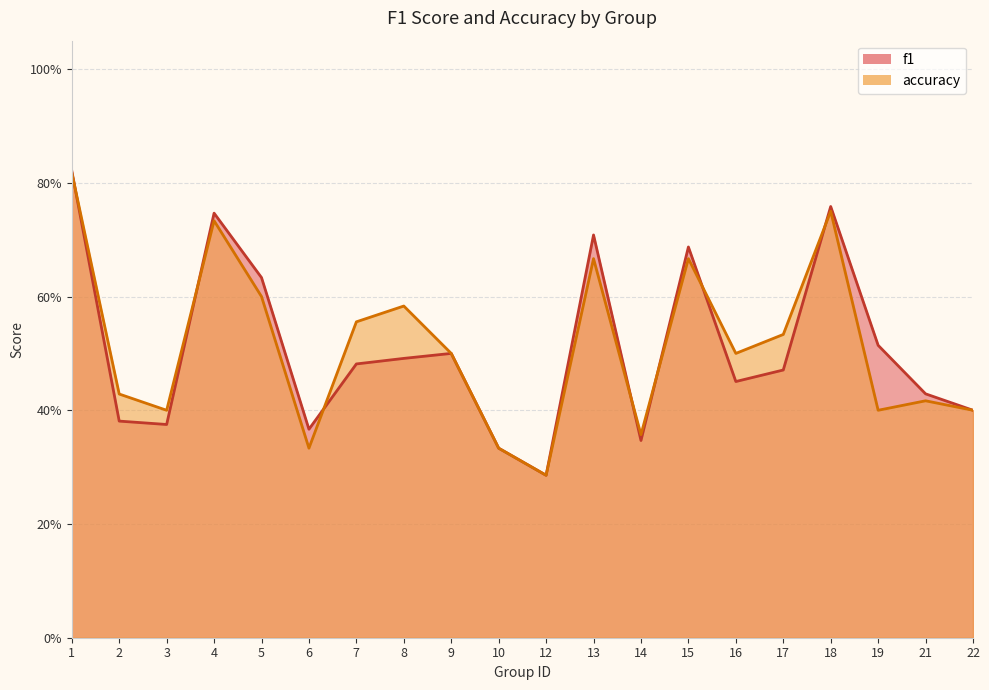

Which series has the widest spread of values?

f1